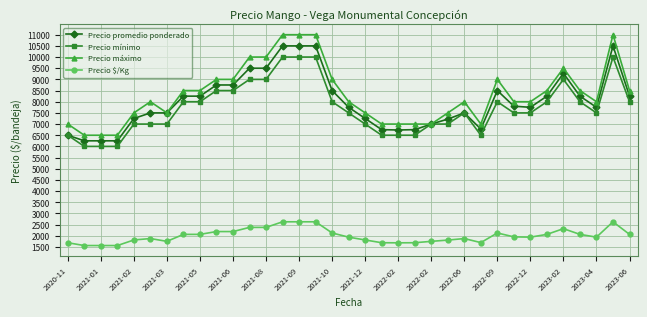

Count the number of data series in this chart.

4